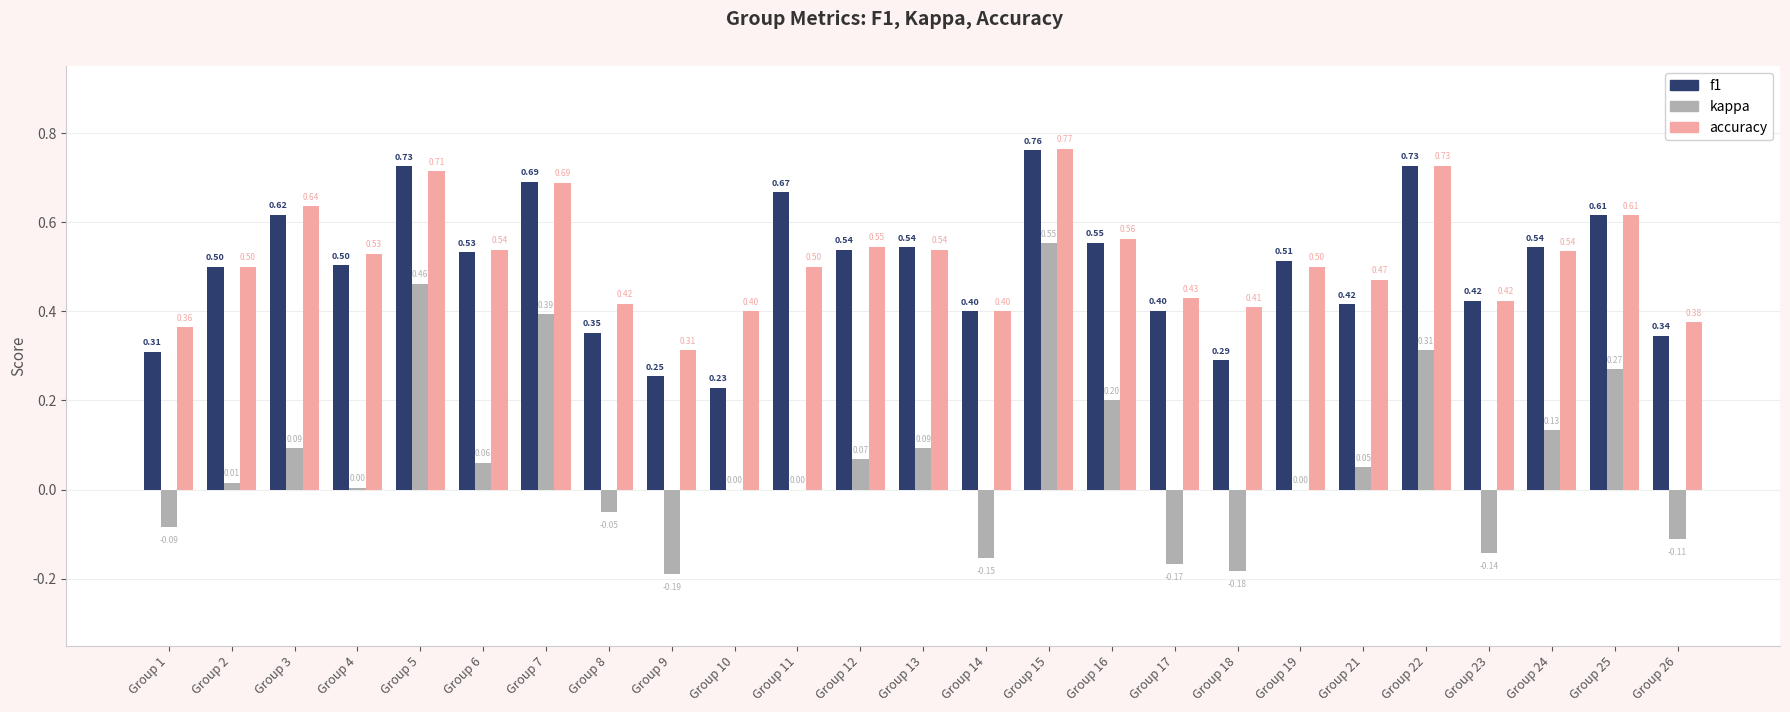

The kappa series shows 0.3 at Group 5. True or false?

False